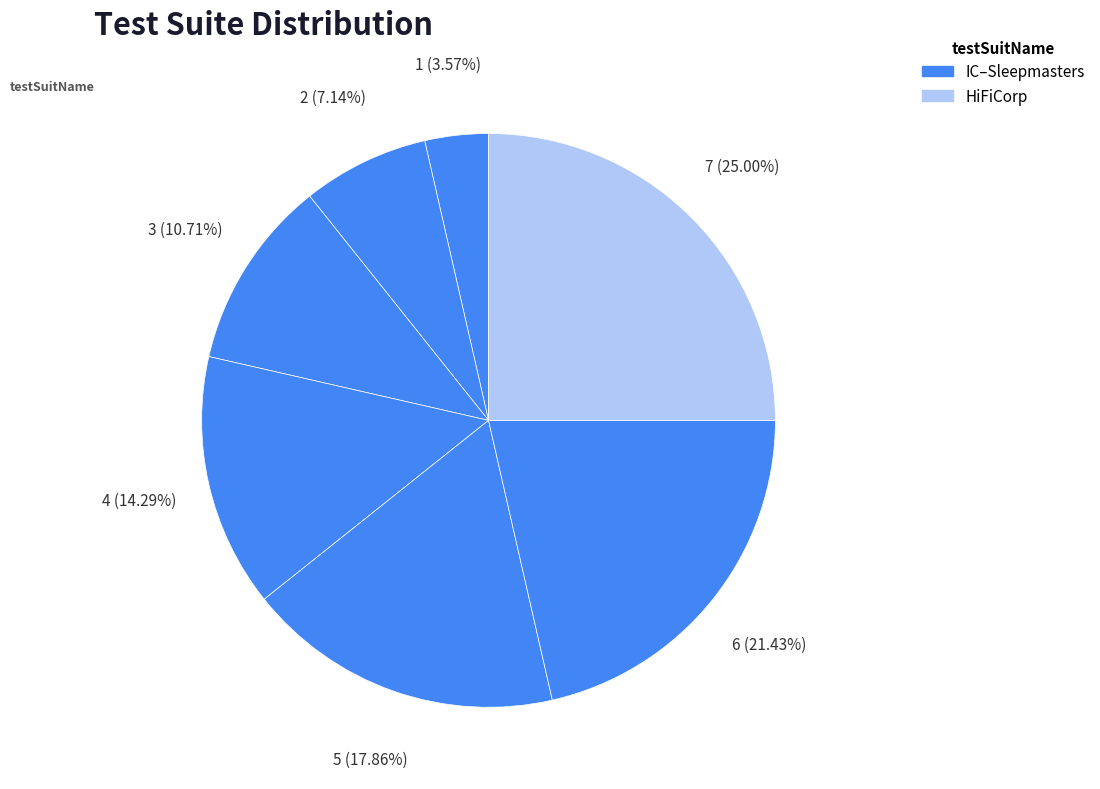

Count the number of slices in the pie.

7